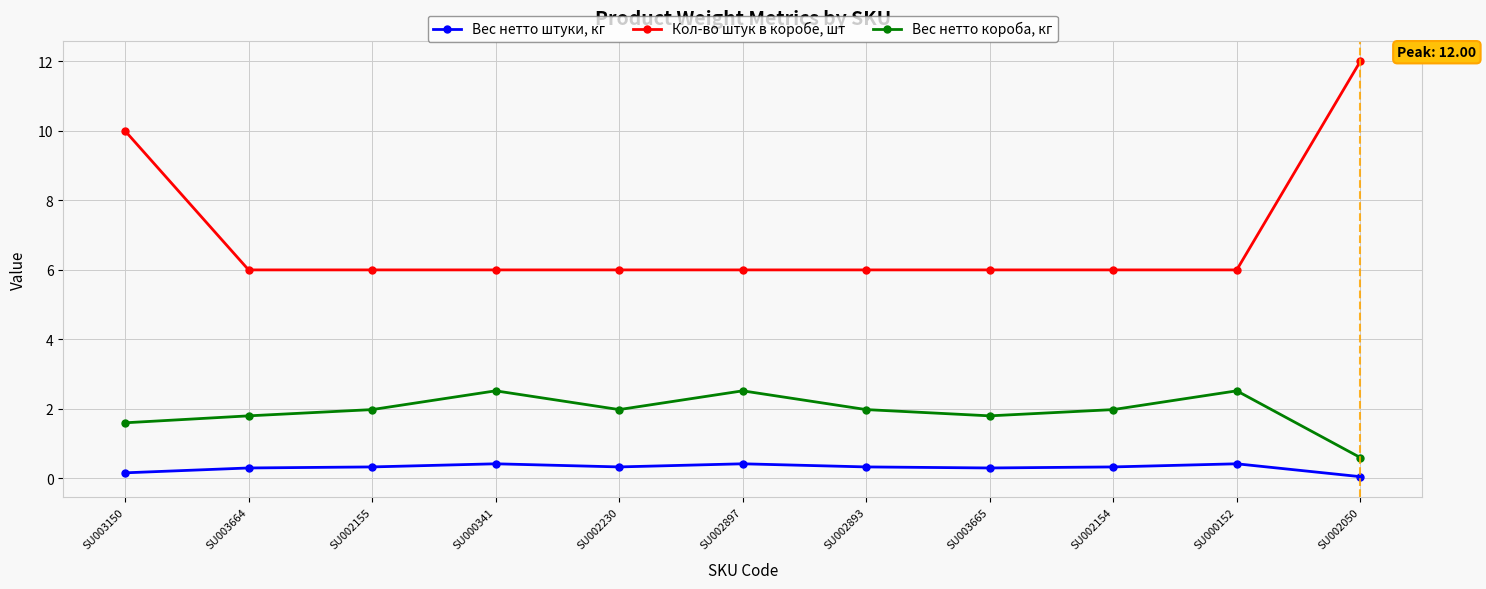

True or false: Вес нетто короба, кг and Вес нетто штуки, кг cross at least once.

False